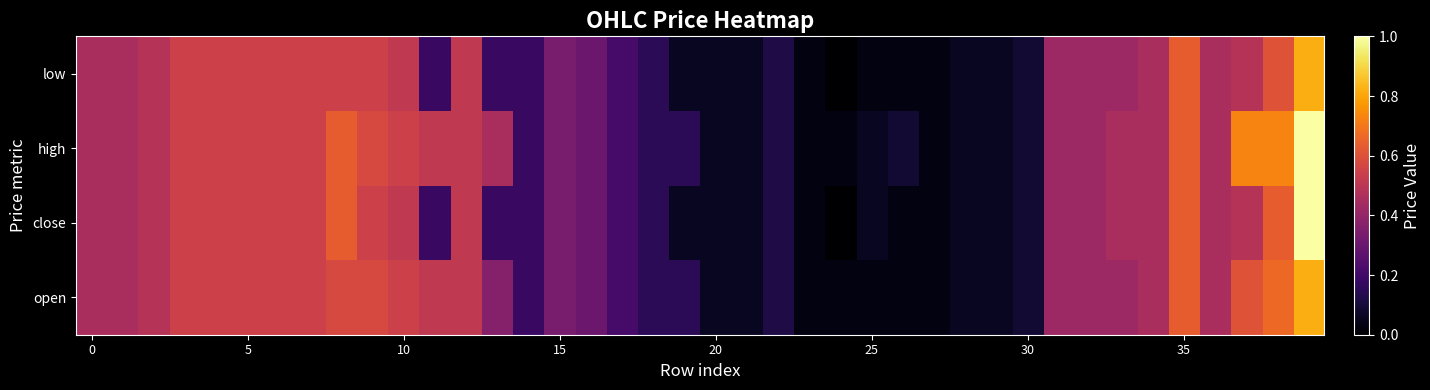

At which category is the sum across all series the highest?

39